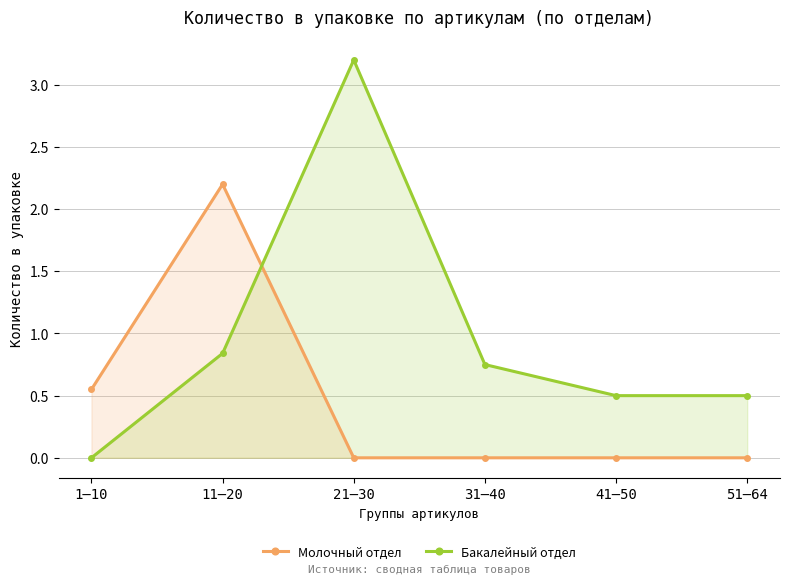

List the series in order of their overall mean, lowest first.

Молочный отдел, Бакалейный отдел